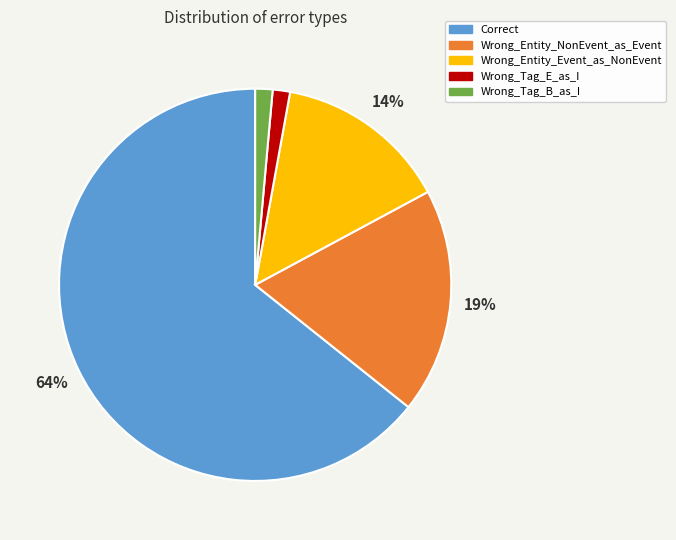

To the nearest percent, what percentage of the pie is Wrong_Tag_B_as_I?

1%